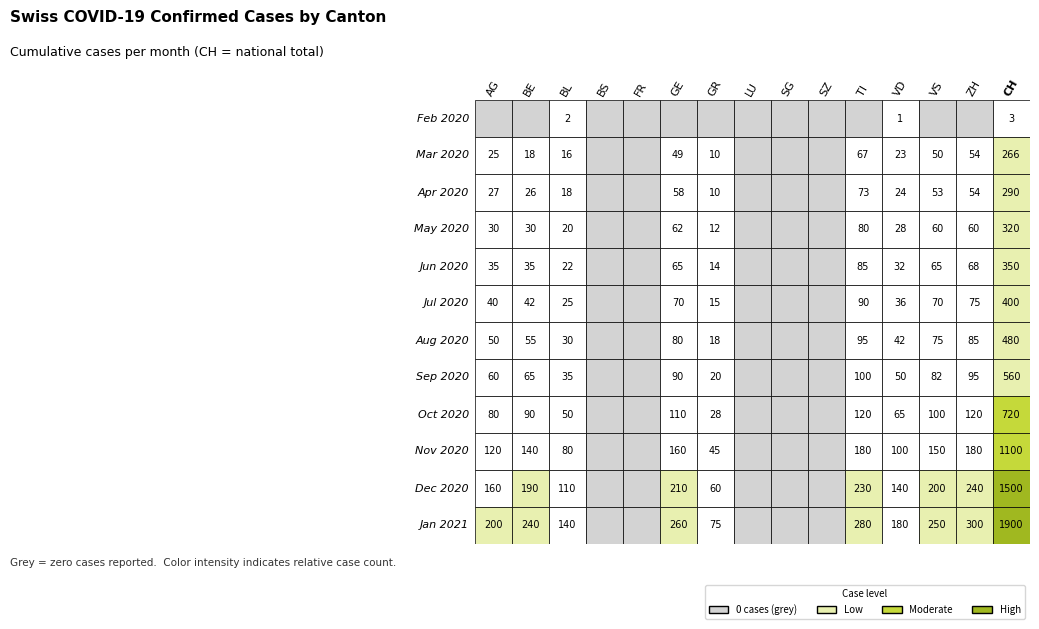

Reading left to right, extract all data points from this chart.

Feb 2020: 0=0	1=0	2=2	3=0	4=0	5=0	6=0	7=0	8=0	9=0	10=0	11=1	12=0	13=0	14=3
Mar 2020: 0=25	1=18	2=16	3=0	4=0	5=49	6=10	7=0	8=0	9=0	10=67	11=23	12=50	13=54	14=266
Apr 2020: 0=27	1=26	2=18	3=0	4=0	5=58	6=10	7=0	8=0	9=0	10=73	11=24	12=53	13=54	14=290
May 2020: 0=30	1=30	2=20	3=0	4=0	5=62	6=12	7=0	8=0	9=0	10=80	11=28	12=60	13=60	14=320
Jun 2020: 0=35	1=35	2=22	3=0	4=0	5=65	6=14	7=0	8=0	9=0	10=85	11=32	12=65	13=68	14=350
Jul 2020: 0=40	1=42	2=25	3=0	4=0	5=70	6=15	7=0	8=0	9=0	10=90	11=36	12=70	13=75	14=400
Aug 2020: 0=50	1=55	2=30	3=0	4=0	5=80	6=18	7=0	8=0	9=0	10=95	11=42	12=75	13=85	14=480
Sep 2020: 0=60	1=65	2=35	3=0	4=0	5=90	6=20	7=0	8=0	9=0	10=100	11=50	12=82	13=95	14=560
Oct 2020: 0=80	1=90	2=50	3=0	4=0	5=110	6=28	7=0	8=0	9=0	10=120	11=65	12=100	13=120	14=720
Nov 2020: 0=120	1=140	2=80	3=0	4=0	5=160	6=45	7=0	8=0	9=0	10=180	11=100	12=150	13=180	14=1100
Dec 2020: 0=160	1=190	2=110	3=0	4=0	5=210	6=60	7=0	8=0	9=0	10=230	11=140	12=200	13=240	14=1500
Jan 2021: 0=200	1=240	2=140	3=0	4=0	5=260	6=75	7=0	8=0	9=0	10=280	11=180	12=250	13=300	14=1900